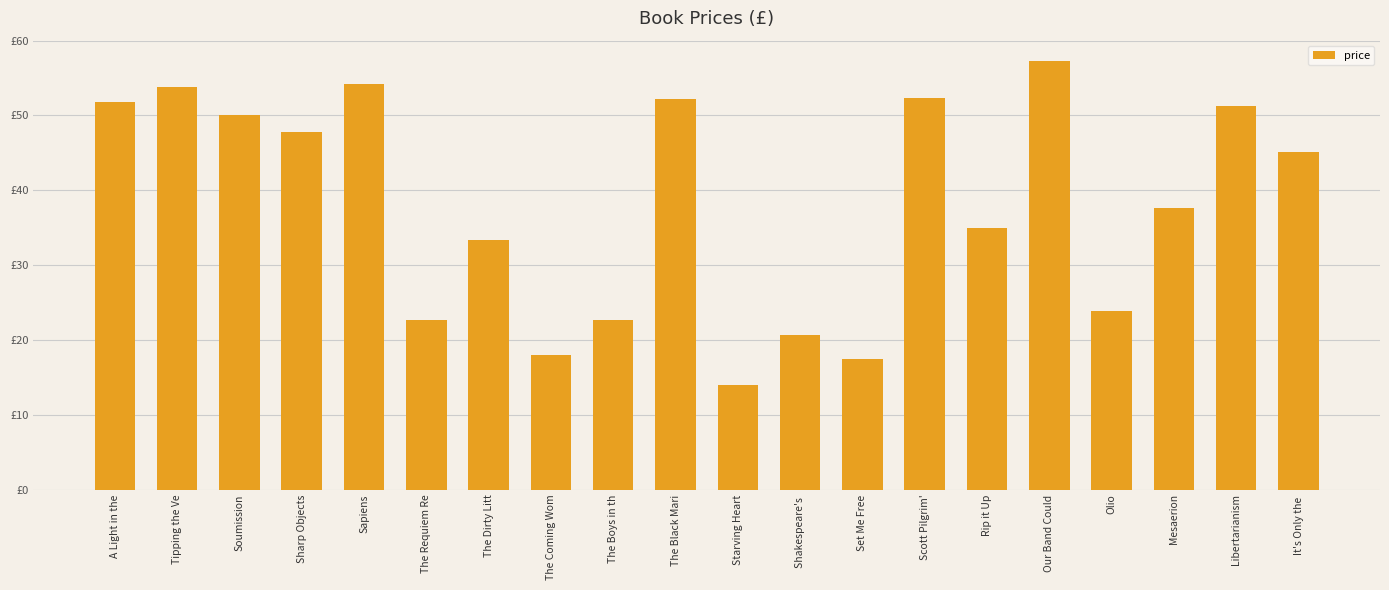

Are the bars grouped side by side (vs. stacked)?

No